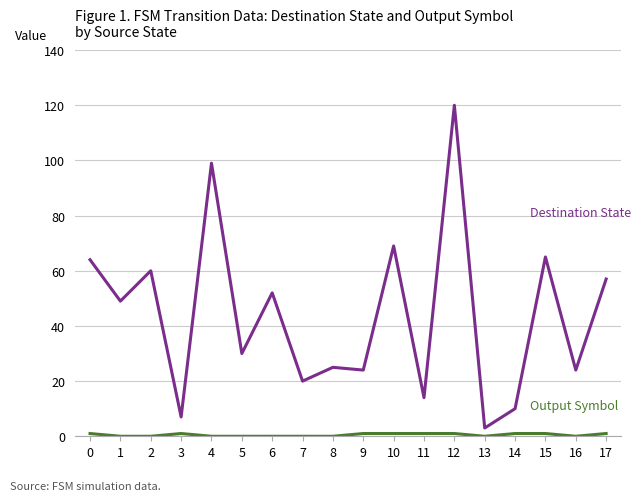

Which category has the highest value across all series?

12